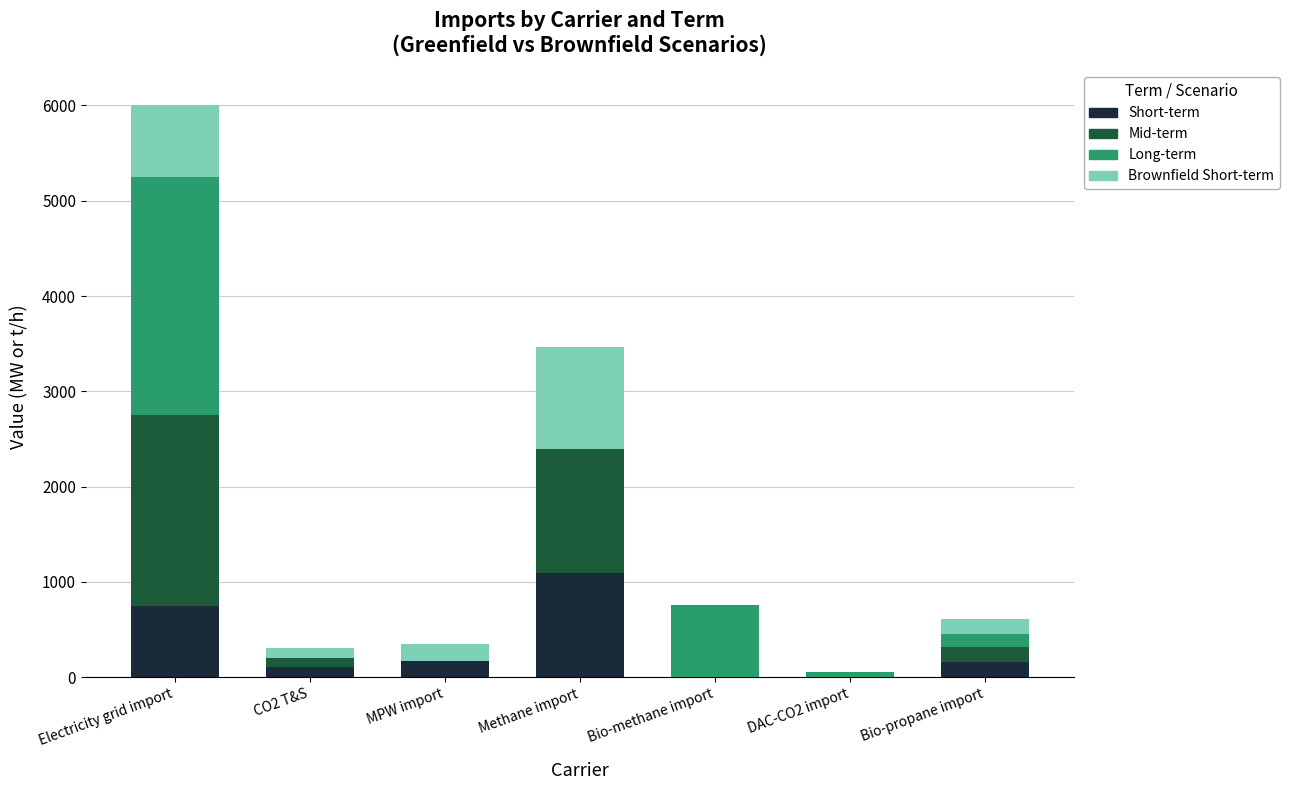

At which category is the sum across all series the highest?

Electricity grid import